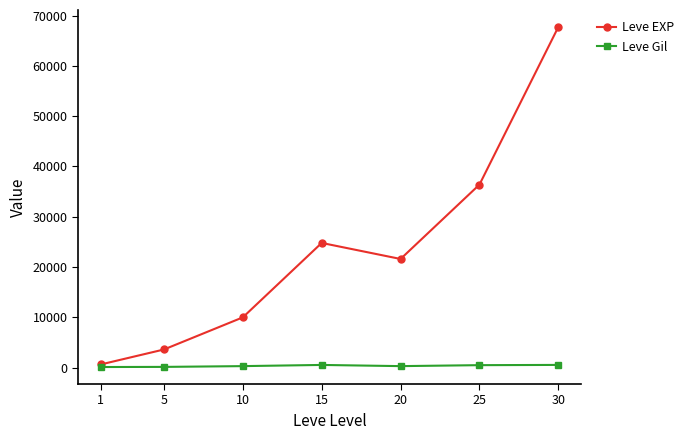

Does the chart have visible grid lines?

No